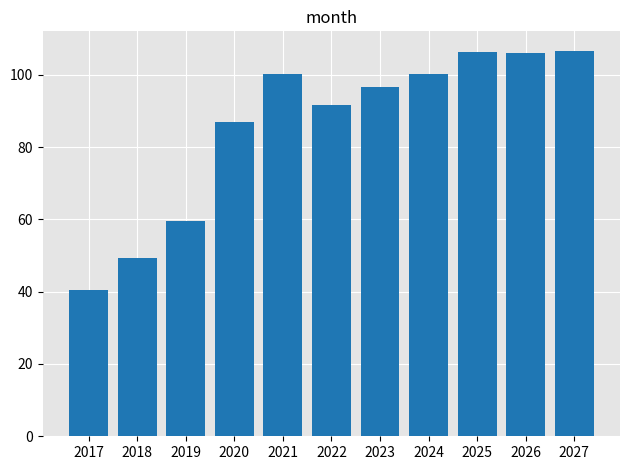

What is the smallest value displayed?

40.5